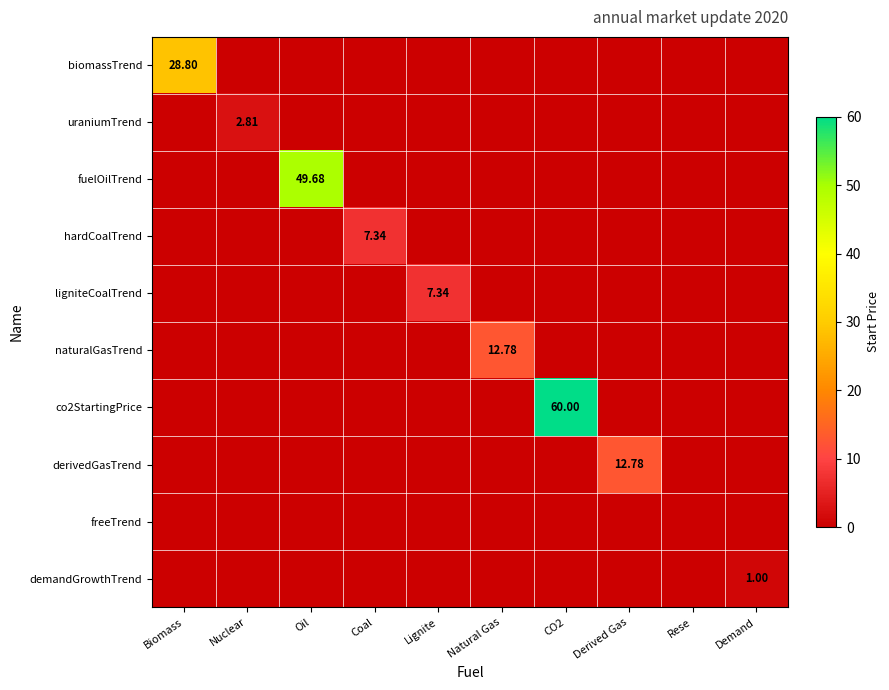

At which label is derivedGasTrend closest to 6?

Biomass